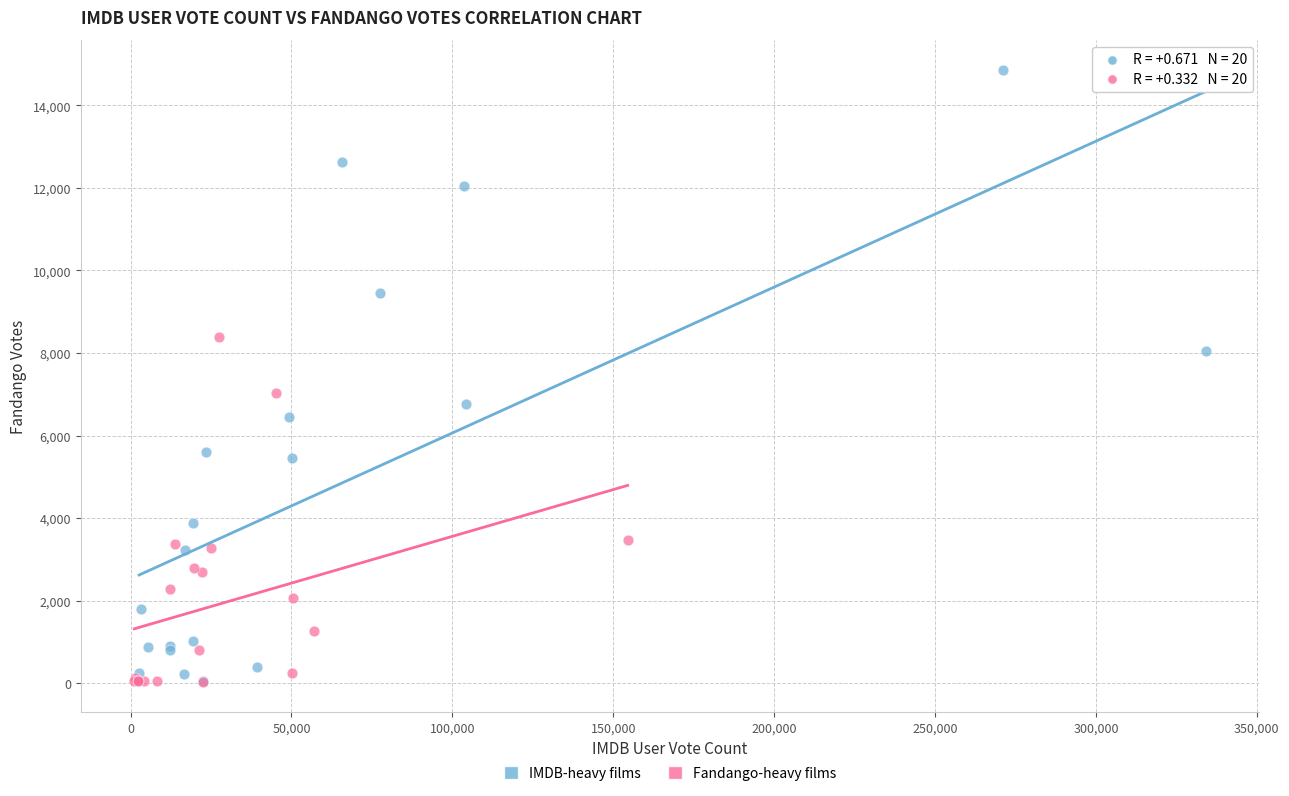

Which series contains the highest Y value?

IMDB-heavy films